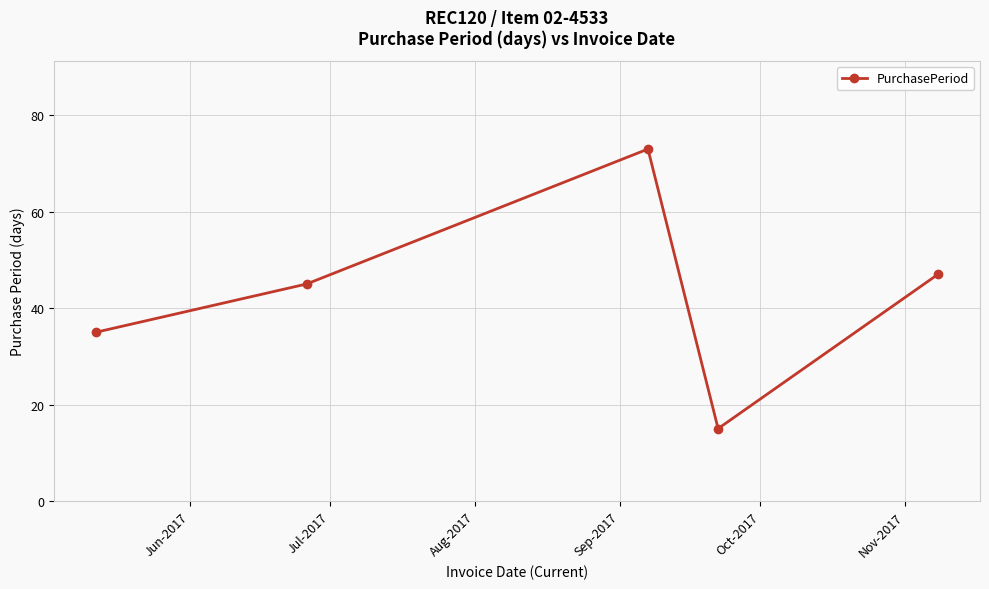

What is the sum of all values?

215